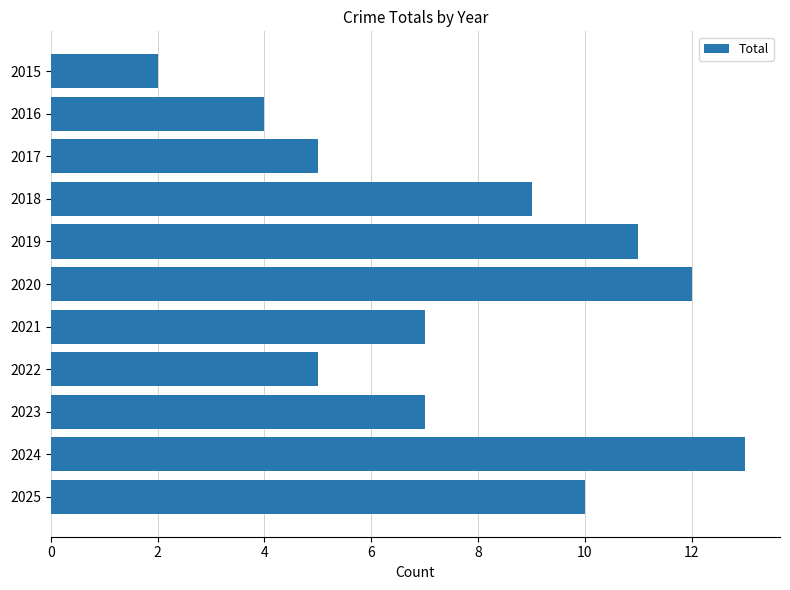

What is the difference between the maximum and minimum values?

11